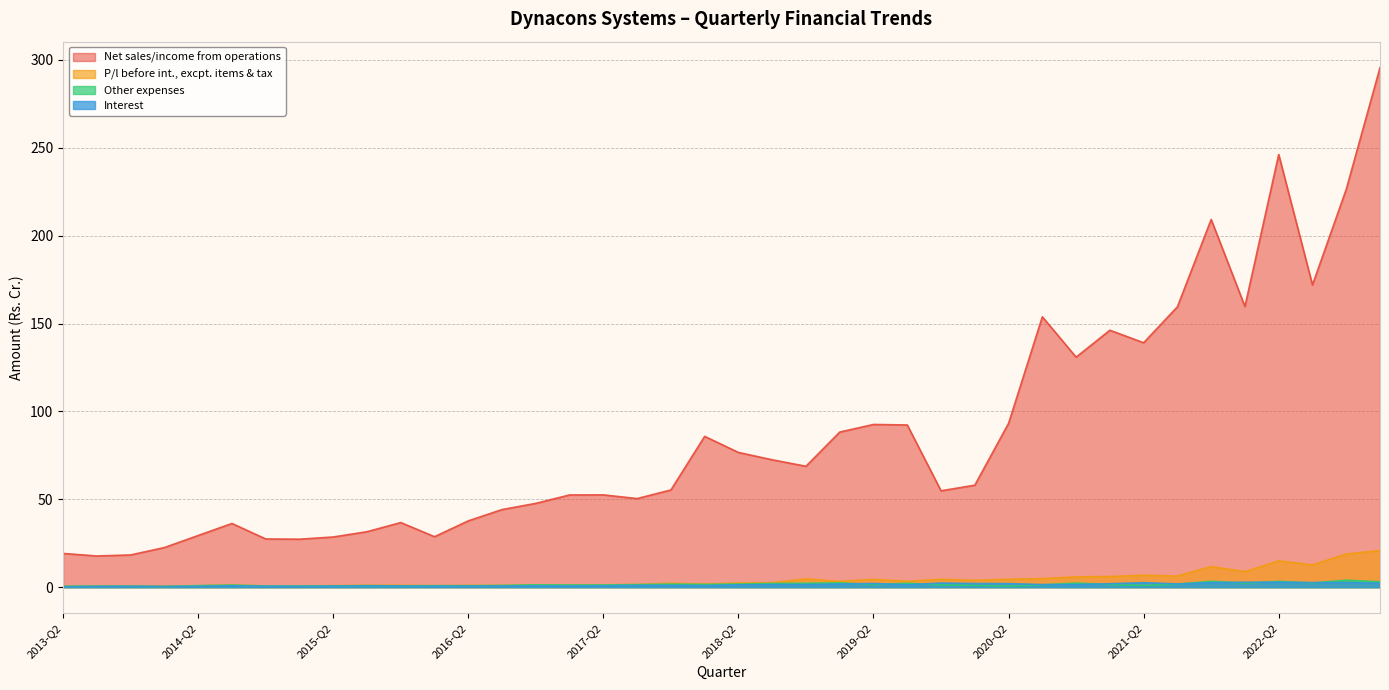

What are all the series names shown in the legend?

Net sales/income from operations, P/l before int., excpt. items & tax, Other expenses, Interest